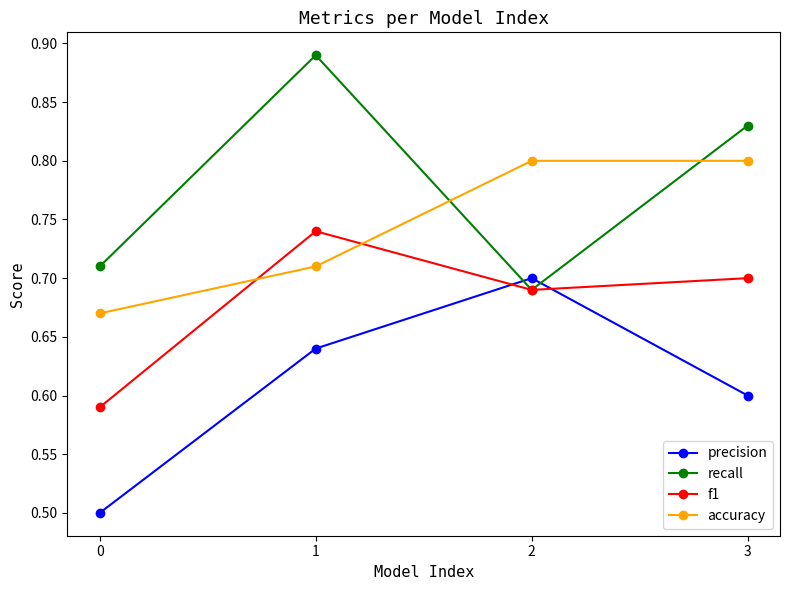

What is the difference between the maximum and second lowest values in the precision series?

0.1